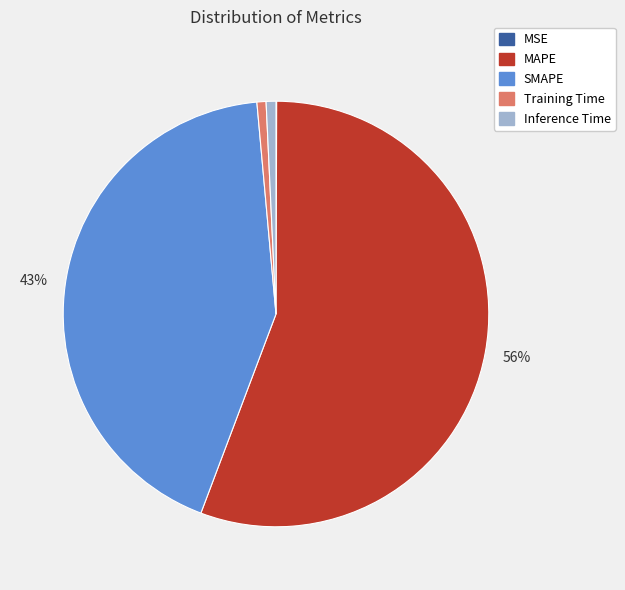

What percentage is the Inference Time slice, to the nearest percent?

1%